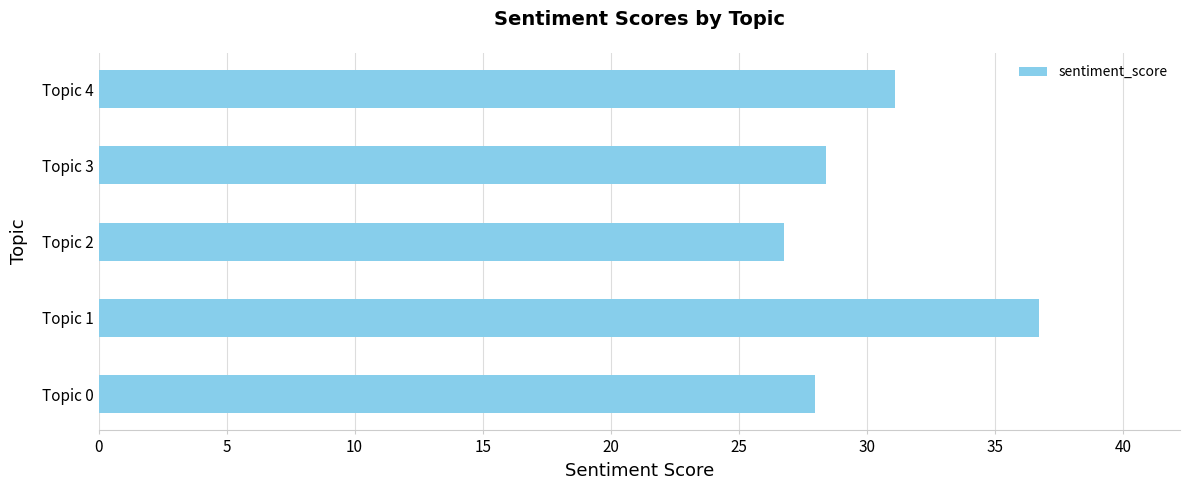

How many data points does each series have?

5